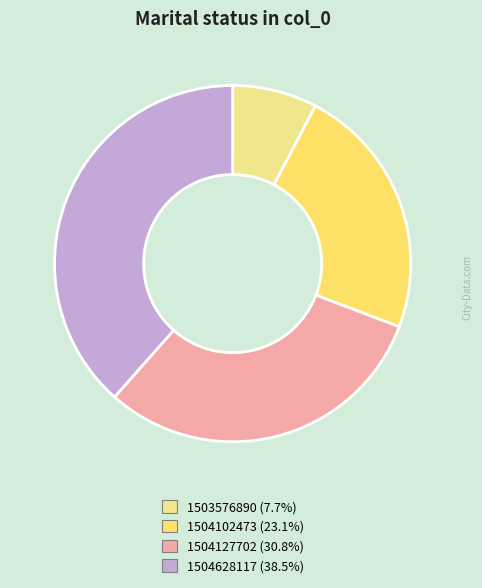

What is the ratio of the value at 1503576890 (7.7%) to the value at 1504102473 (23.1%)?

0.3